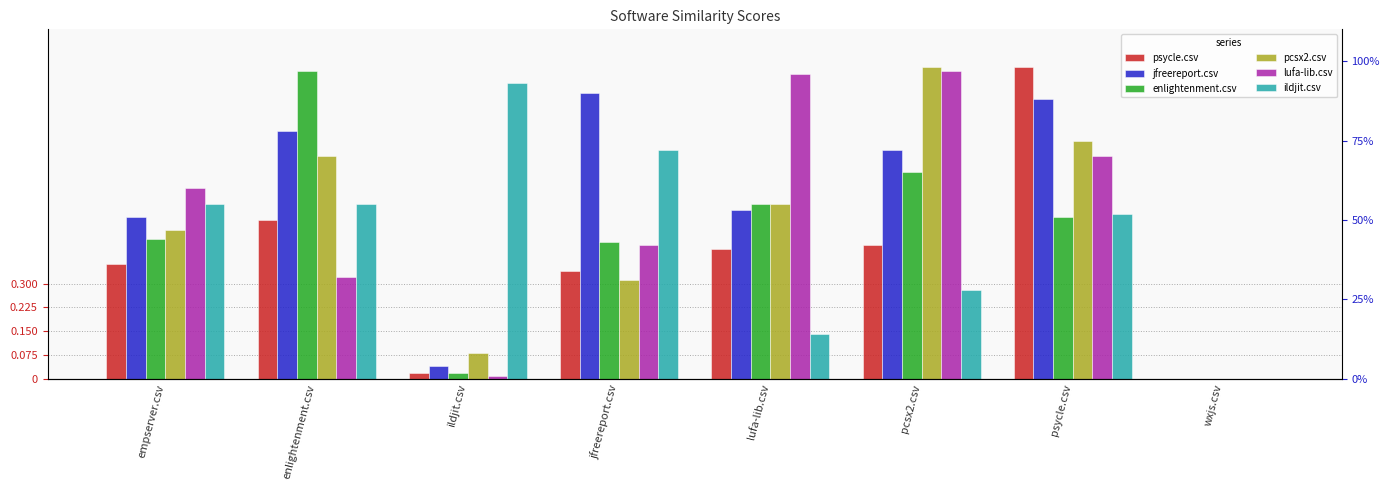

At which label does pcsx2.csv reach its peak?

pcsx2.csv